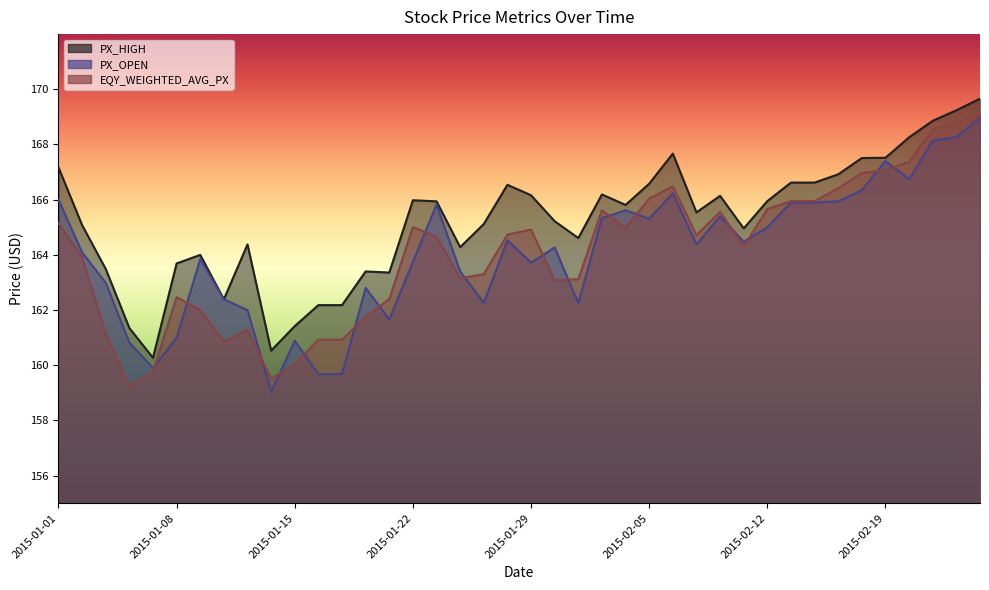

The value of PX_HIGH at 18 is 165.1. True or false?

True